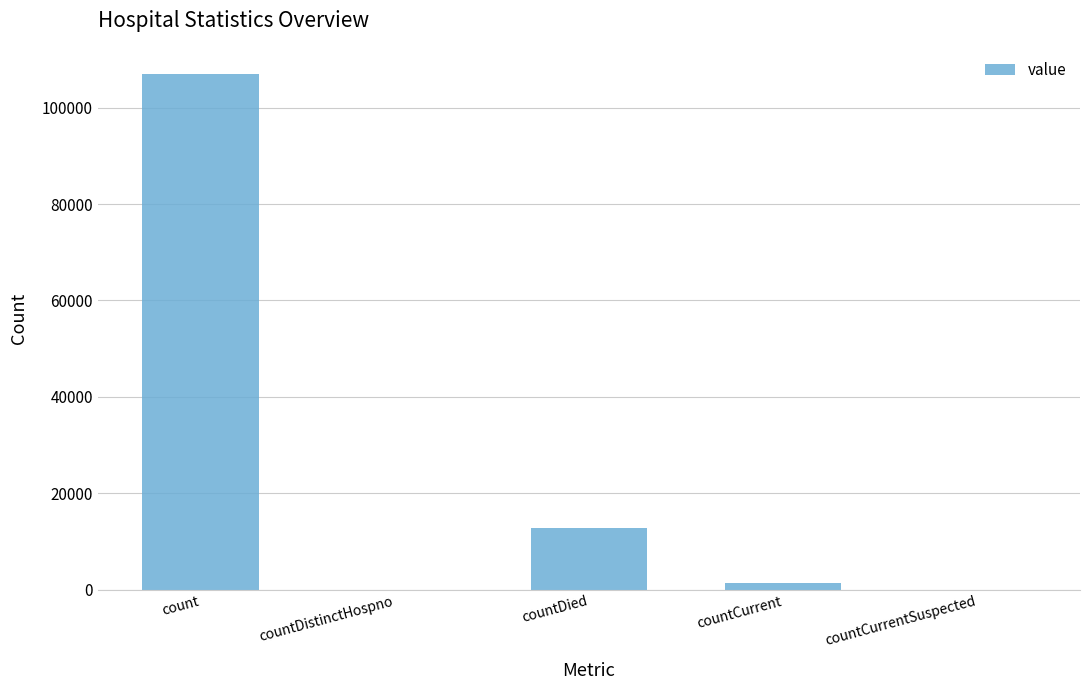

Count the number of data series in this chart.

1